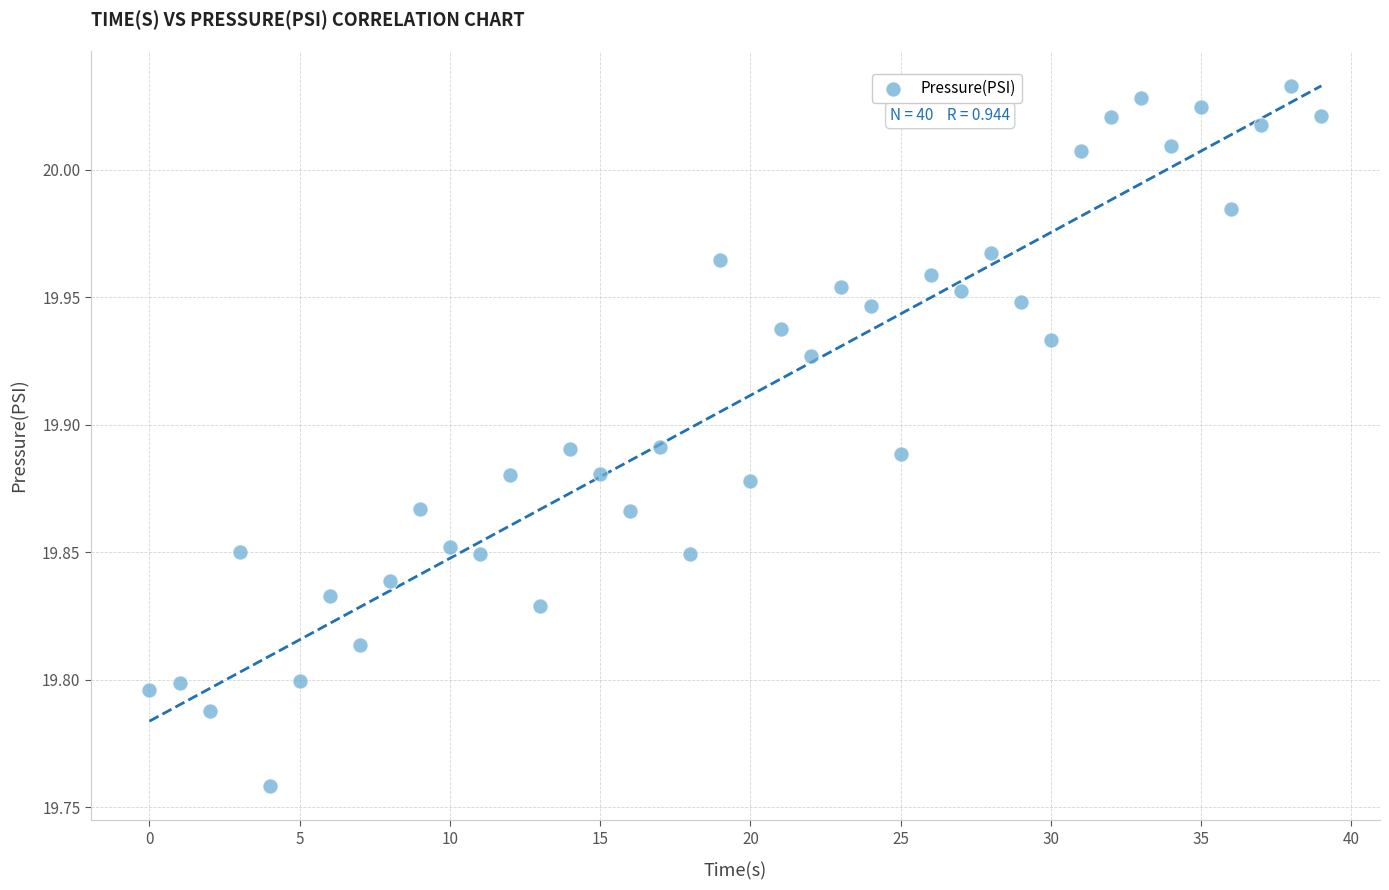

What is the range of Y values (max minus min)?

0.3